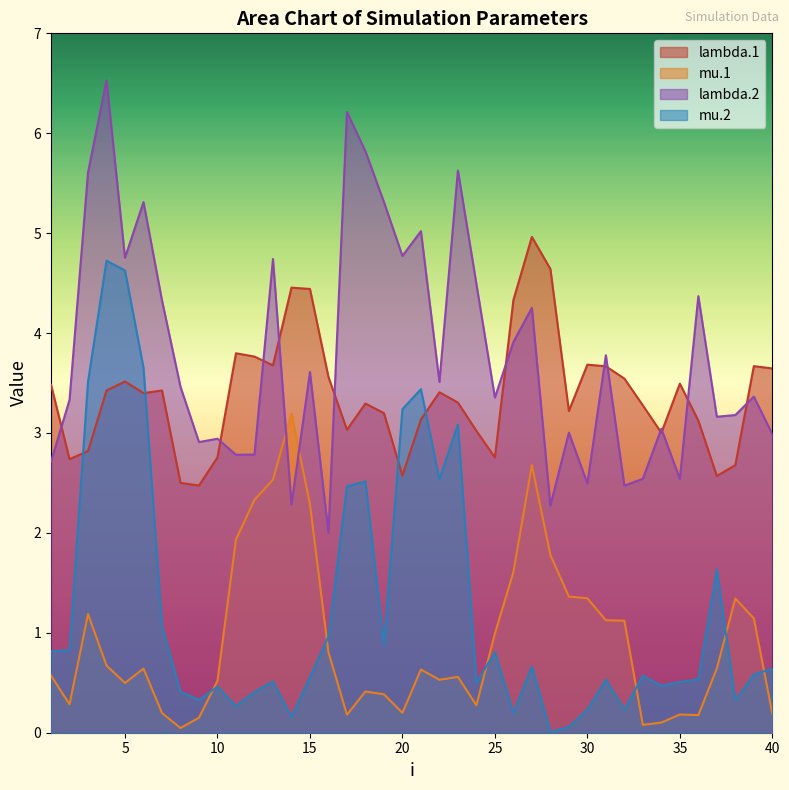

In lambda.2, how many points are higher than both neighbors (excluding endpoints)?

14